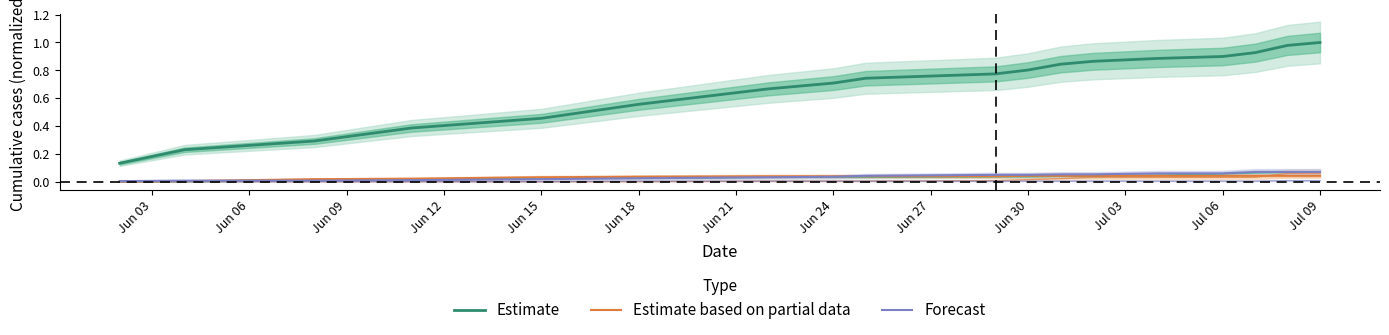

Does the chart display data point markers on the line(s)?

No